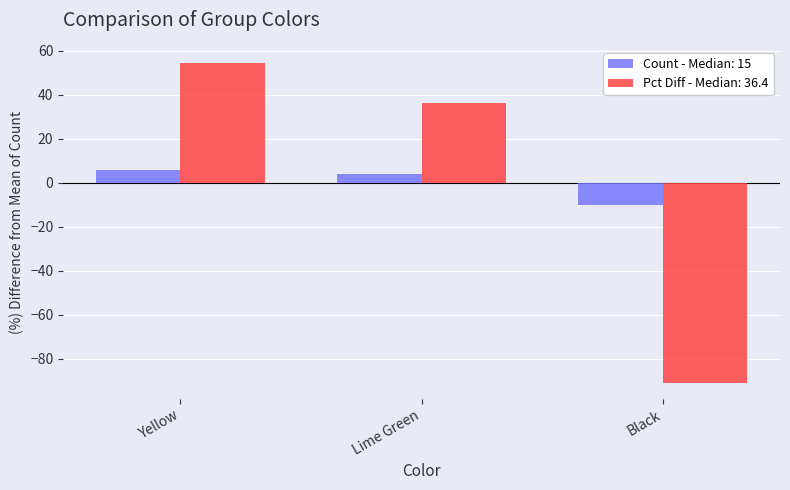

How many categories are shown in the chart?

3